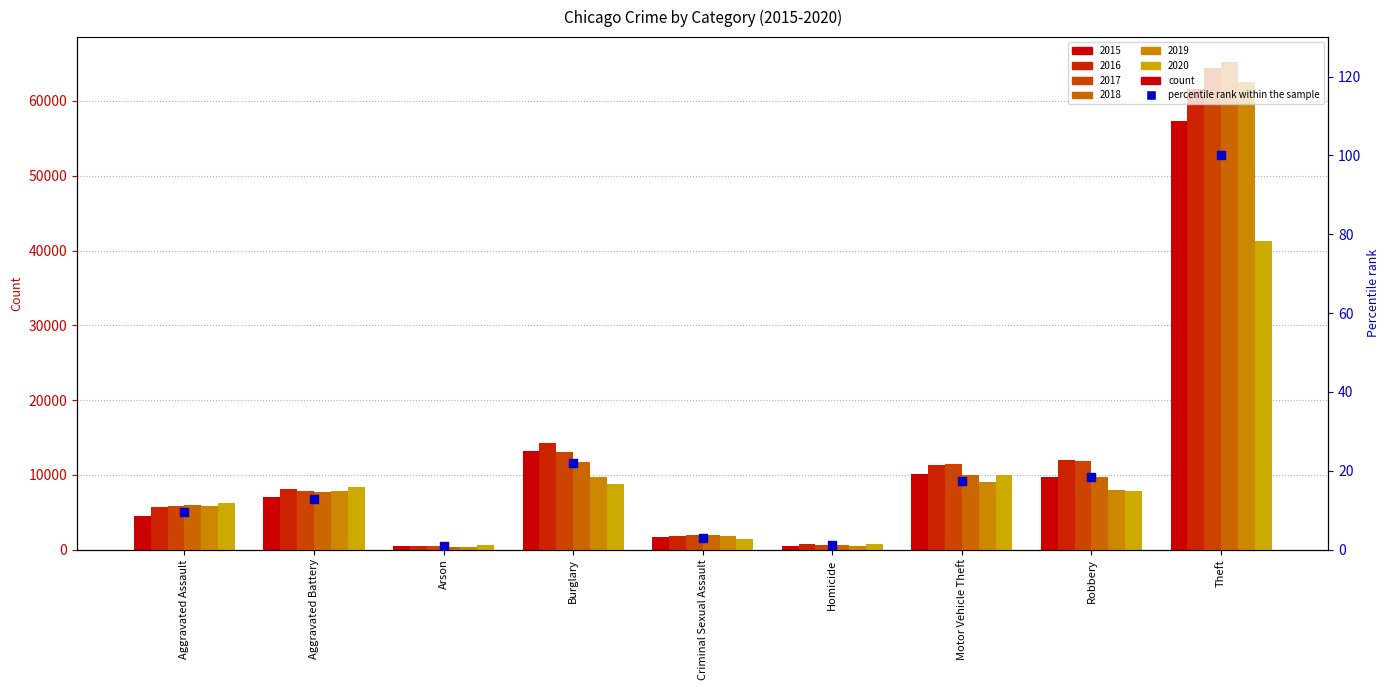

Approximately how many times larger is the value at Burglary compared to Aggravated Assault?

2.3